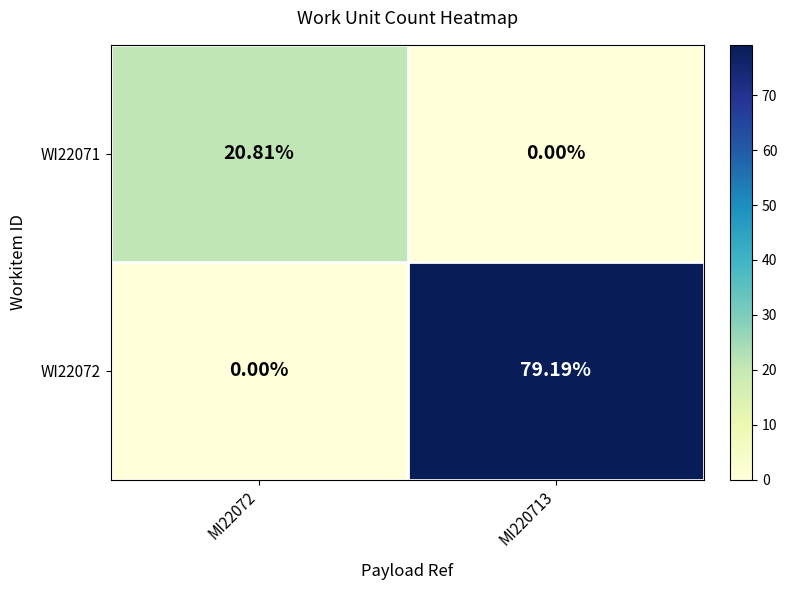

Is the value of WI22072 at MI22072 greater than the value of WI22071 at MI22072?

No